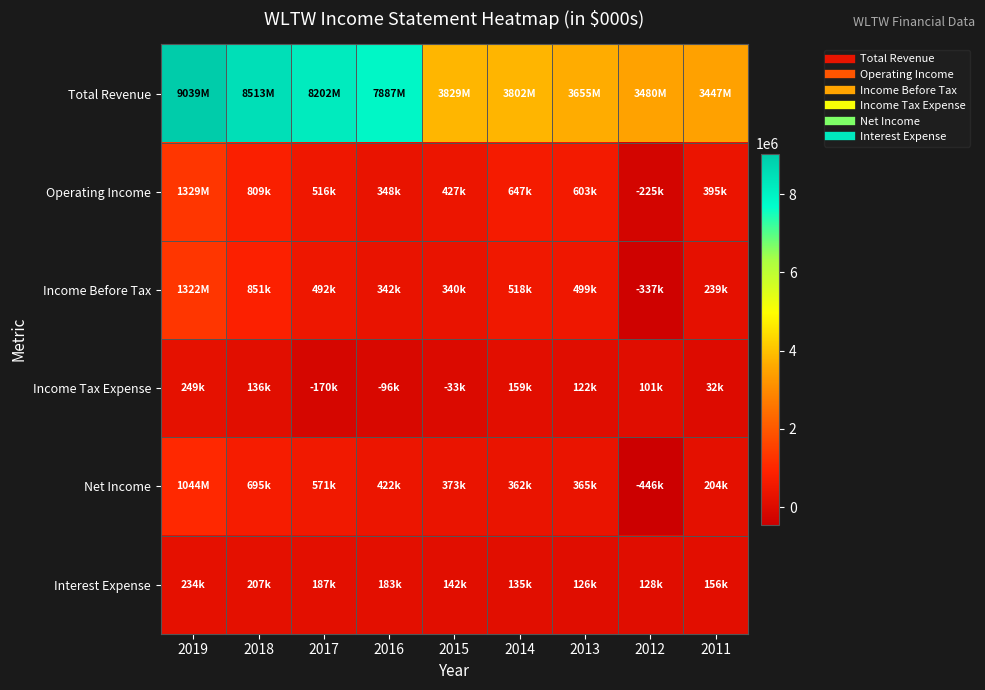

Reading left to right, list all the values displayed in this chart.

Total Revenue: 2019=9039000	2018=8513000	2017=8202000	2016=7887000	2015=3829000	2014=3802000	2013=3655000	2012=3480000	2011=3447000
Operating Income: 2019=1329000	2018=809000	2017=516000	2016=348000	2015=427000	2014=647000	2013=603000	2012=-225000	2011=395000
Income Before Tax: 2019=1322000	2018=851000	2017=492000	2016=342000	2015=340000	2014=518000	2013=499000	2012=-337000	2011=239000
Income Tax Expense: 2019=249000	2018=136000	2017=-170000	2016=-96000	2015=-33000	2014=159000	2013=122000	2012=101000	2011=32000
Net Income: 2019=1044000	2018=695000	2017=571000	2016=422000	2015=373000	2014=362000	2013=365000	2012=-446000	2011=204000
Interest Expense: 2019=234000	2018=207000	2017=187000	2016=183000	2015=142000	2014=135000	2013=126000	2012=128000	2011=156000